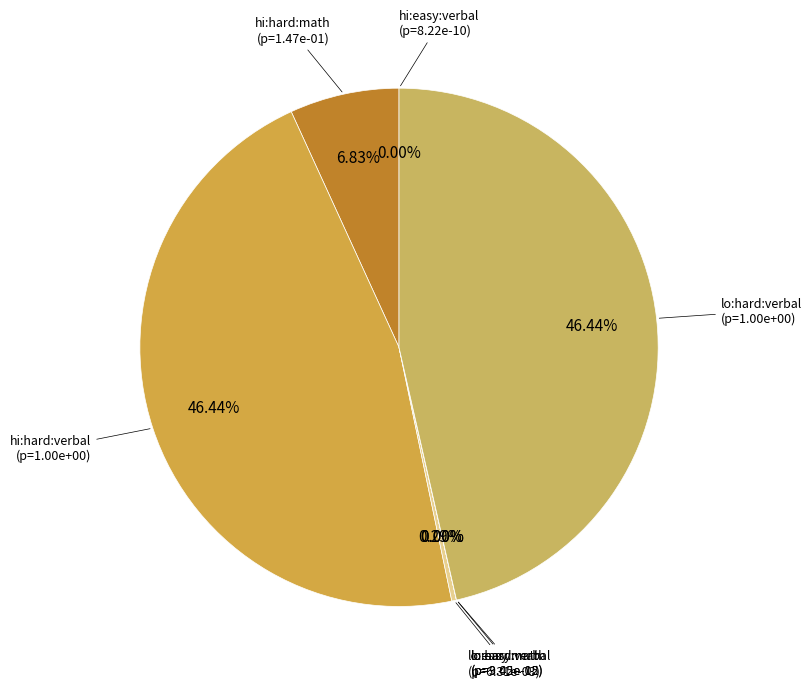

How many segments does this pie chart have?

7